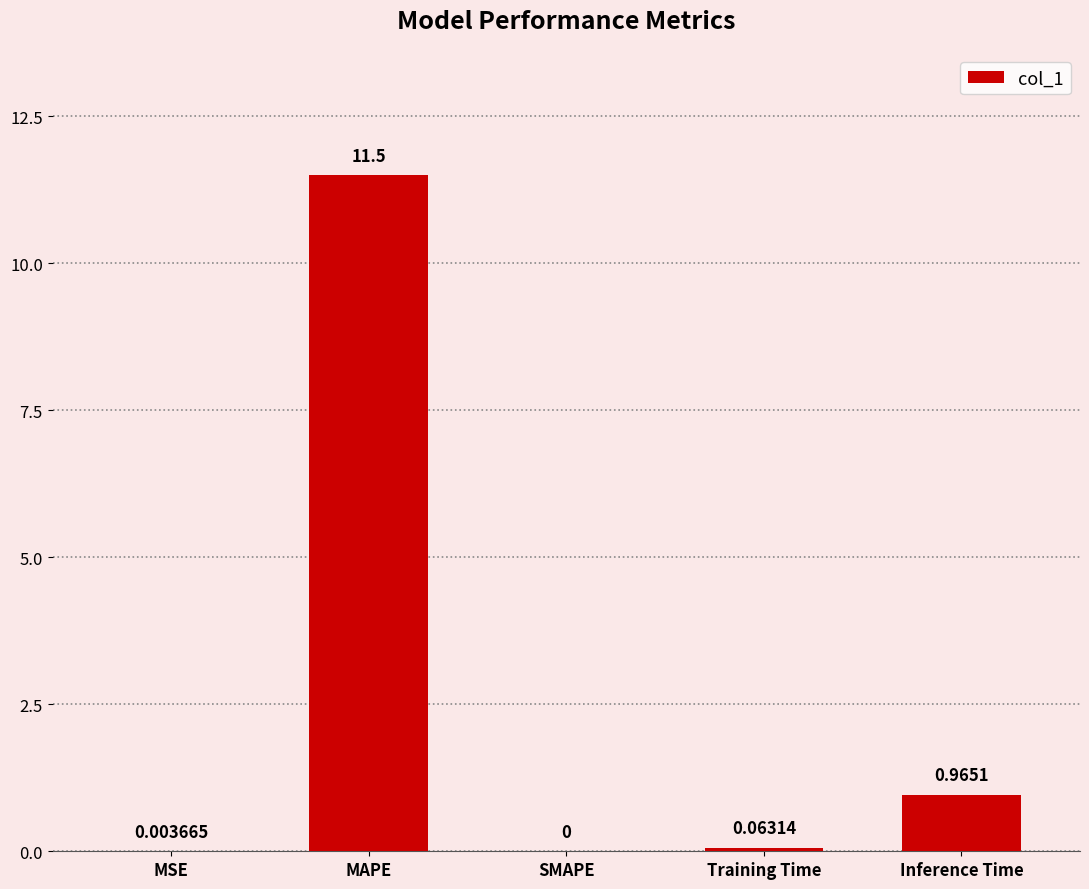

Is it true that the value at SMAPE is 6.4?

False